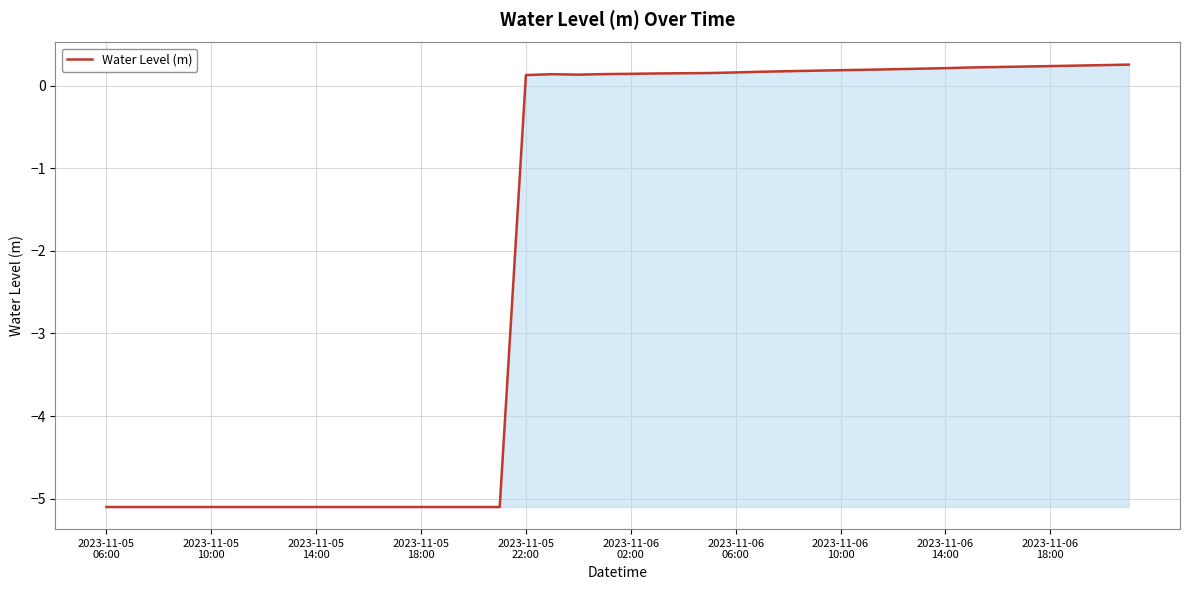

What is the minimum value shown in the chart?

-5.1